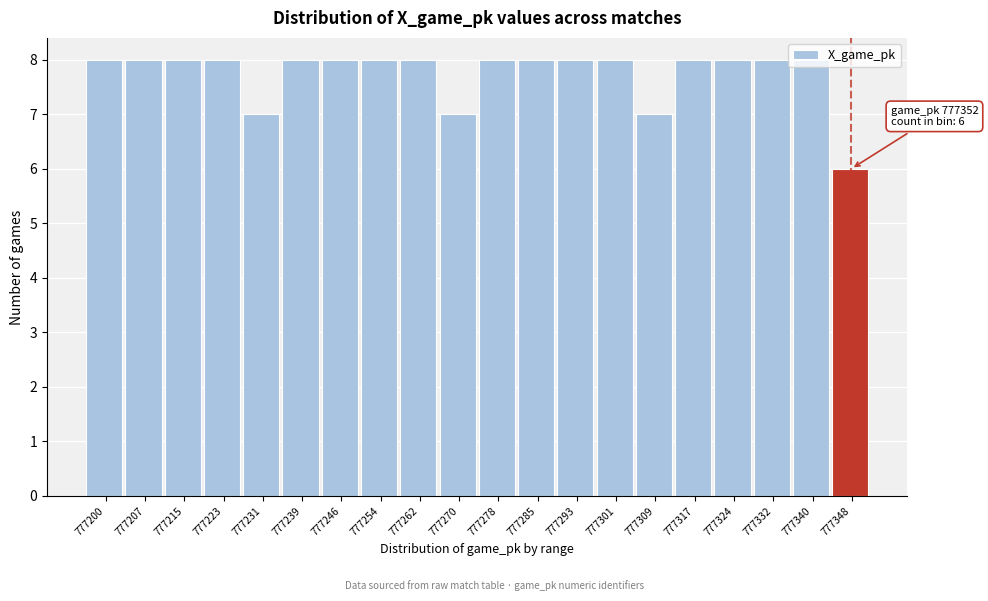

What is the change in value from 777231 to 777332?

+1